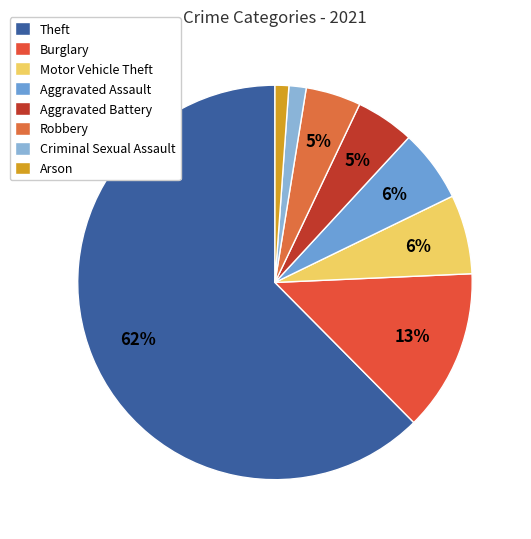

To the nearest percent, what portion does Motor Vehicle Theft represent?

6%